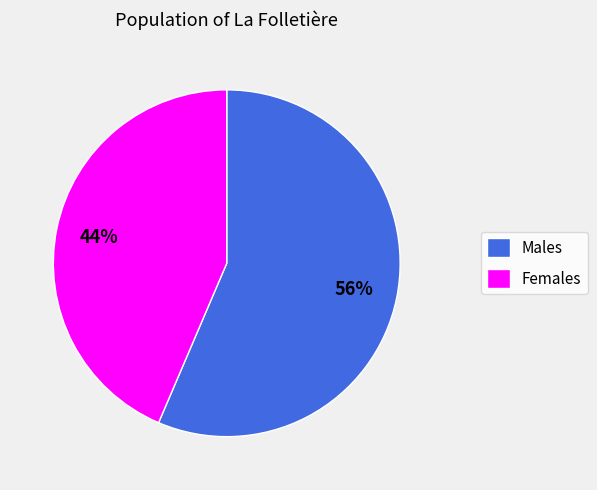

Count the number of slices in the pie.

2